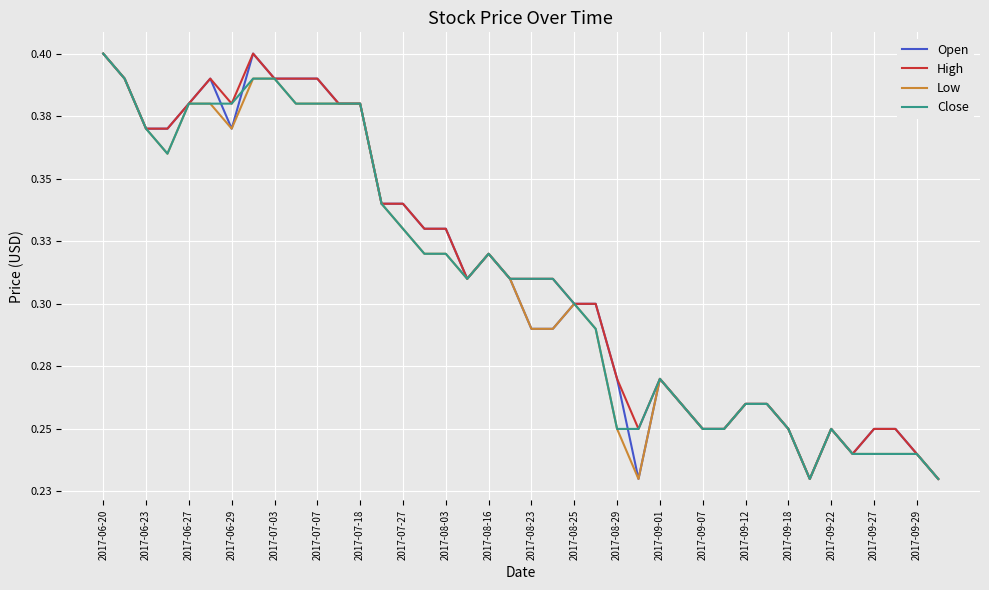

What is the maximum value for Open?

0.4